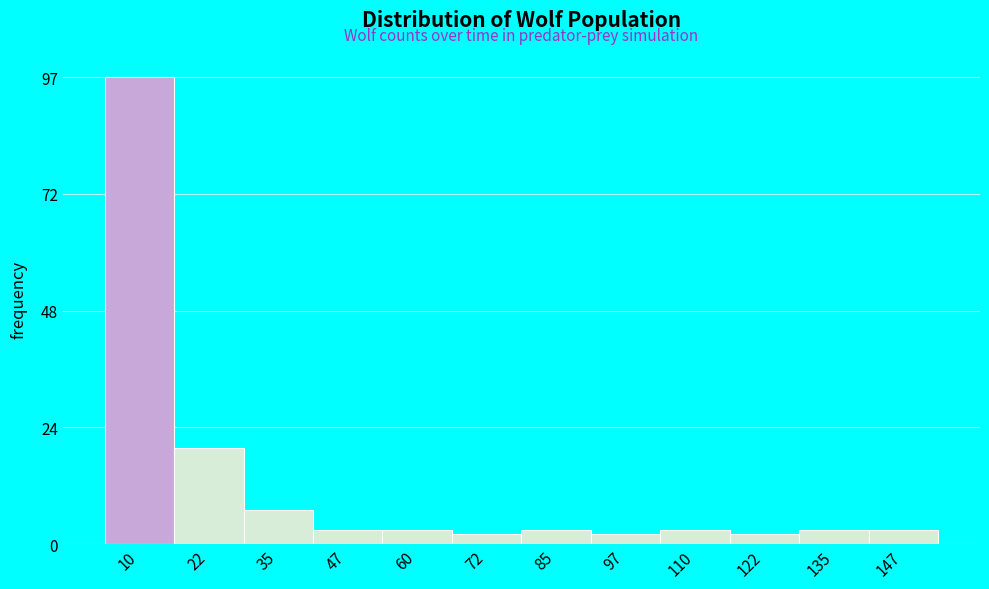

Reading left to right, list all the values displayed in this chart.

97	20	7	3	3	2	3	2	3	2	3	3